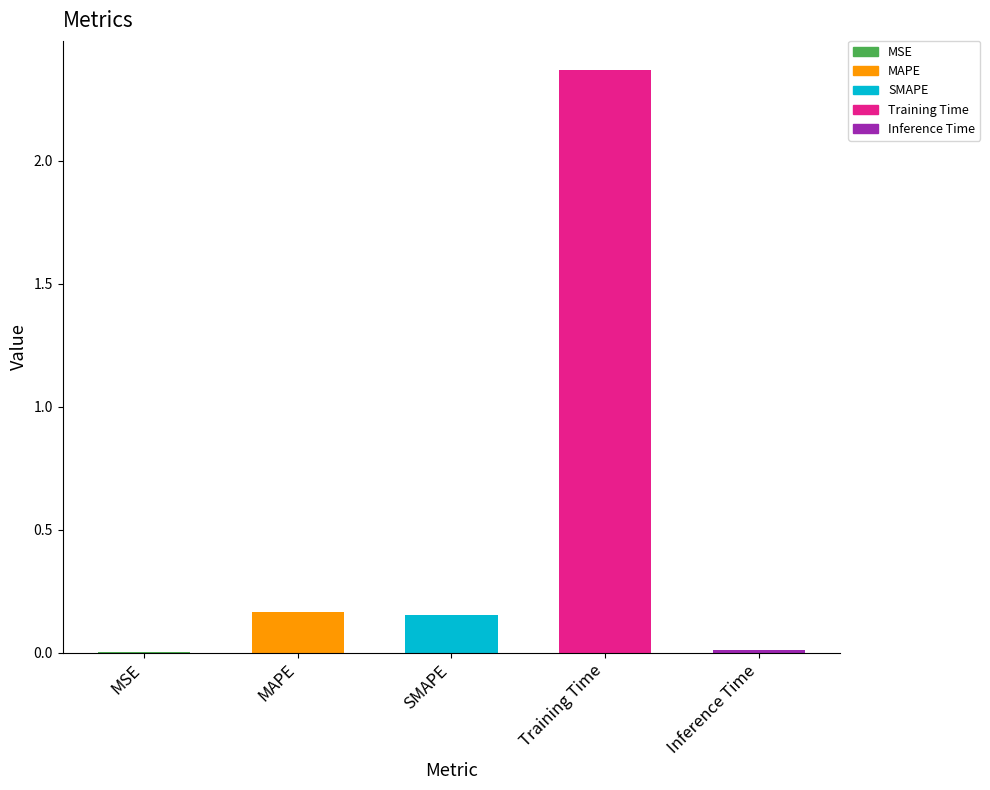

Which category has the highest value across all series?

Training Time